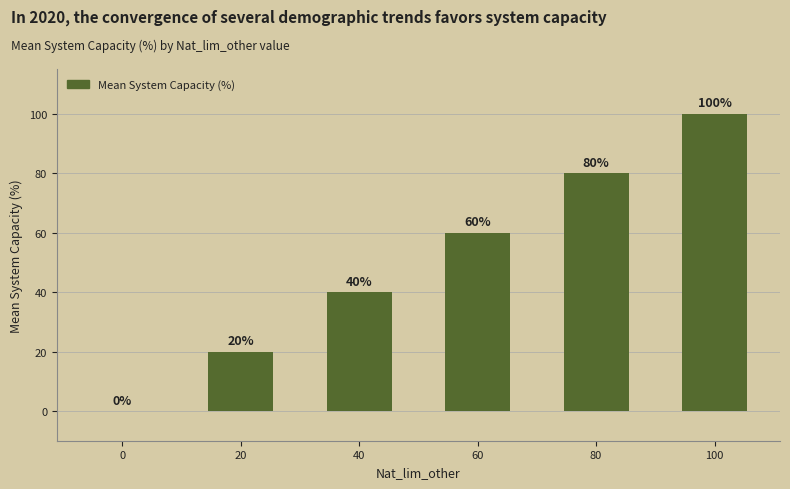

The chart shows a value of 0 at 0. True or false?

True